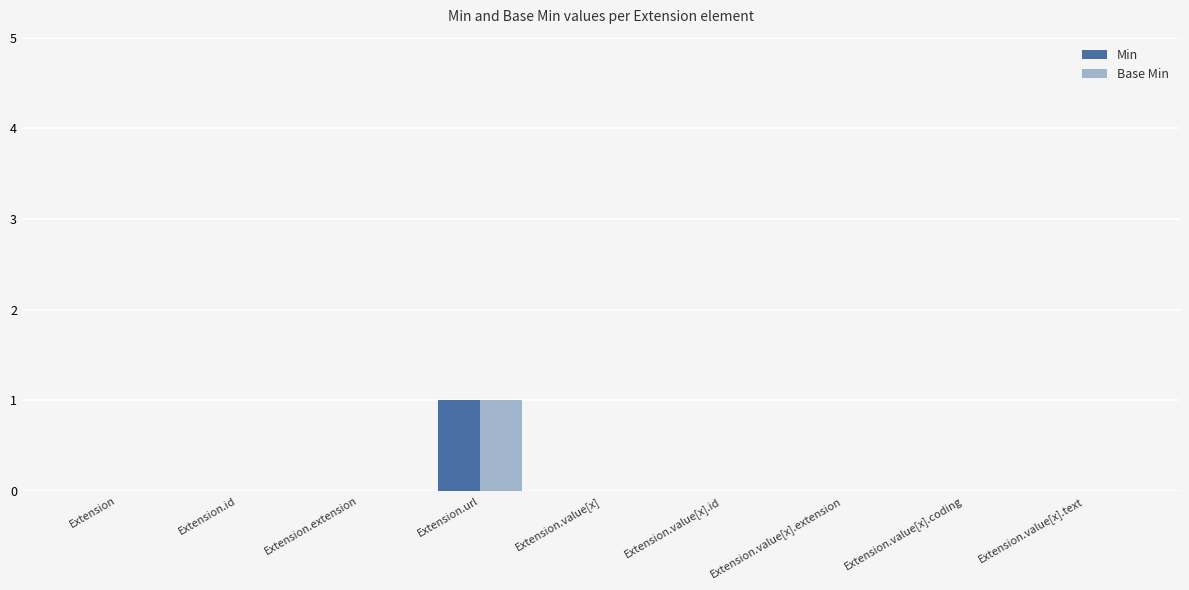

At which category does the chart reach its peak across all series?

Extension.url